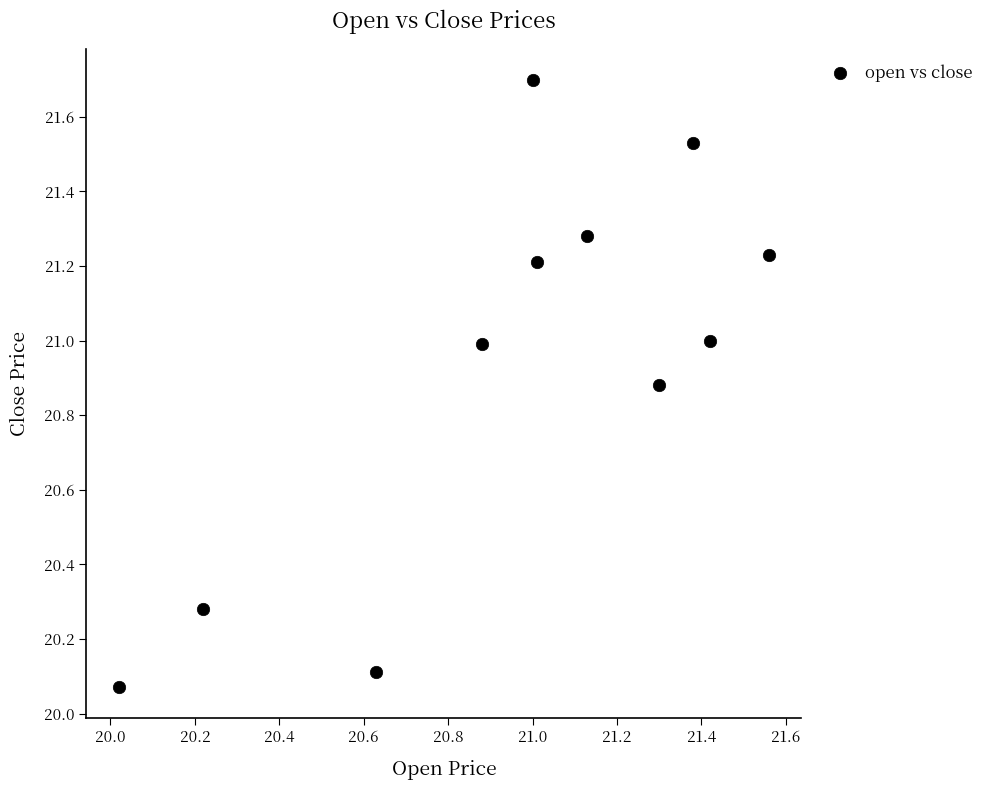

What is the average X value?

21.0